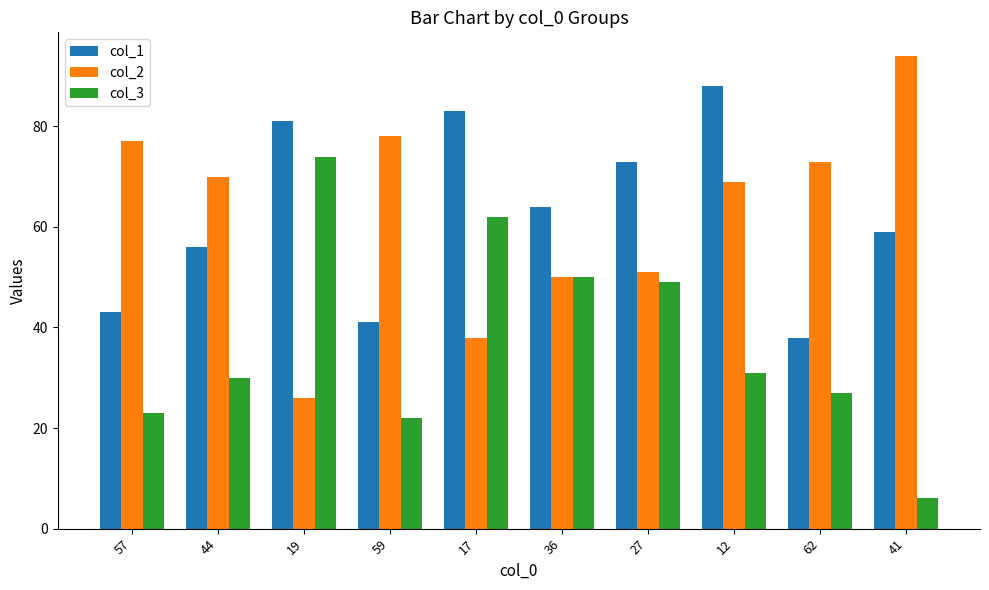

What is the maximum value for col_3?

74